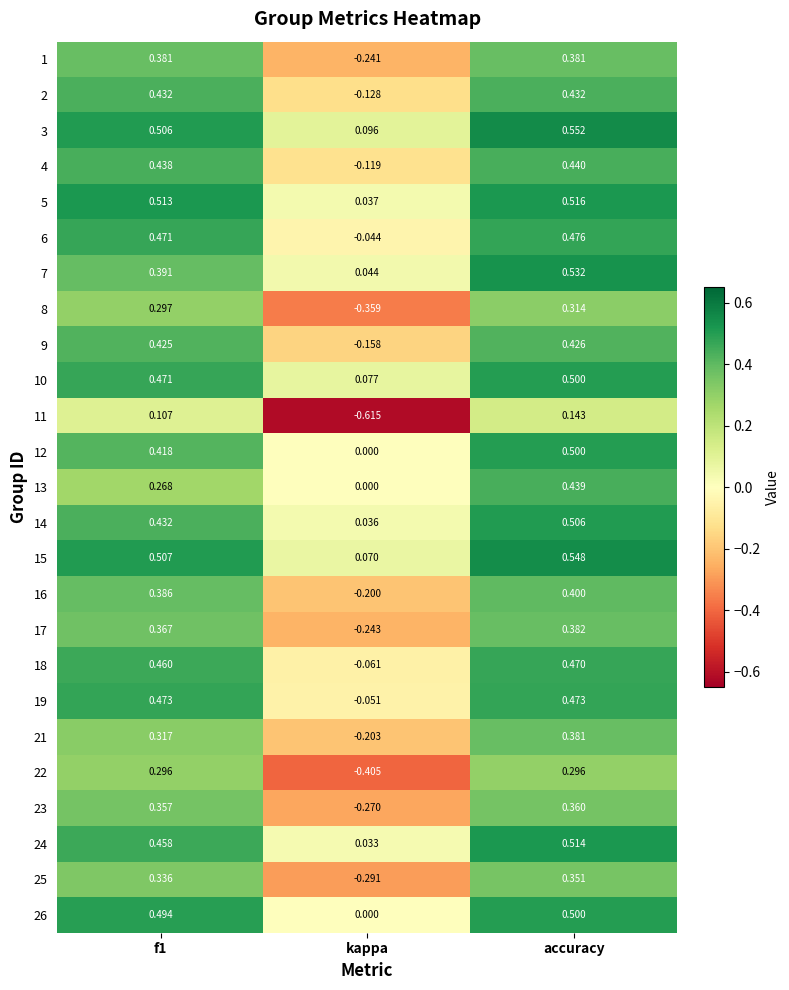

Where is 5 nearest to the value 0?

kappa